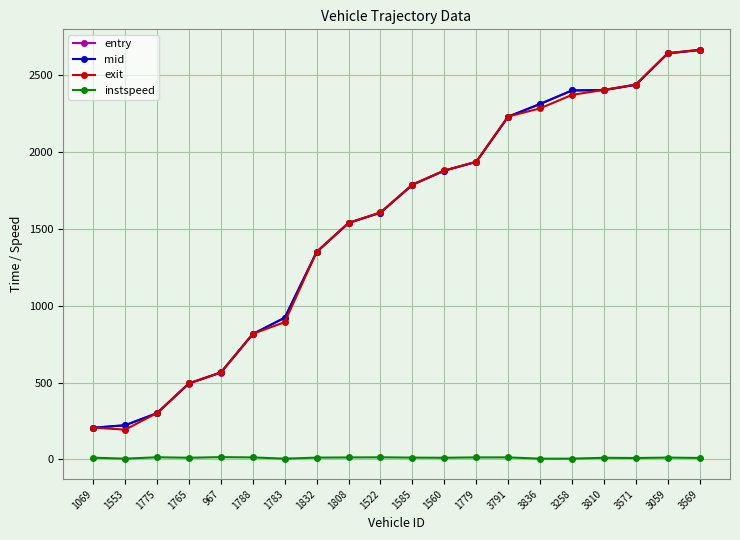

At how many categories does at least one series exceed 1193?

13